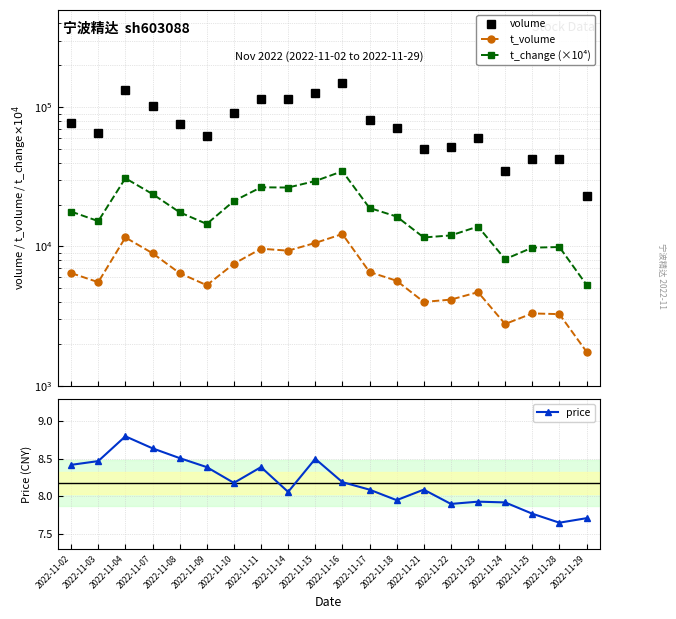

What are all the series names shown in the legend?

volume, t_volume, t_change (×10⁴), price